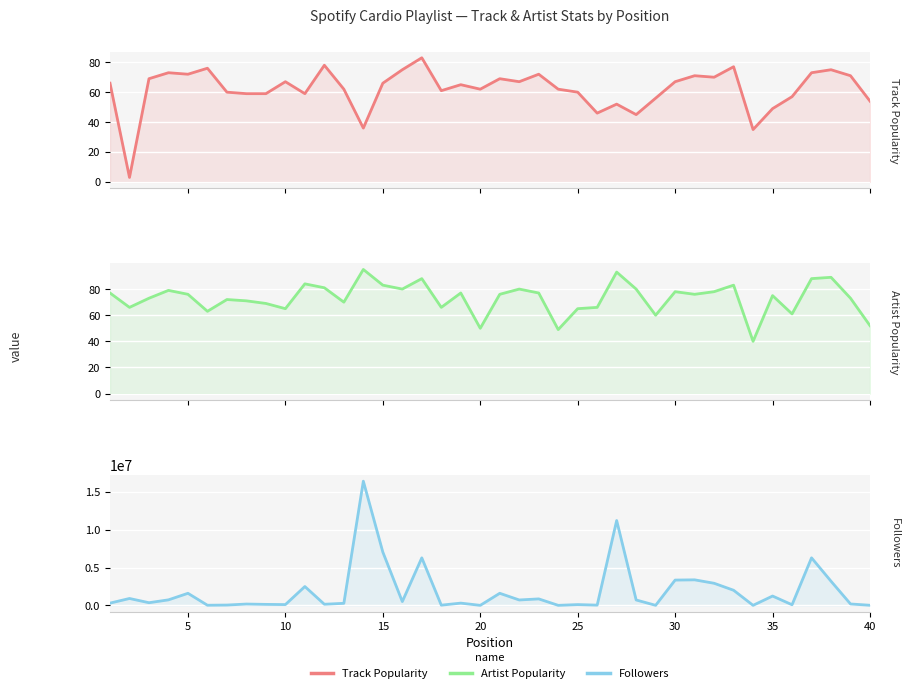

What is the approximate value of Artist Popularity at 15?

80